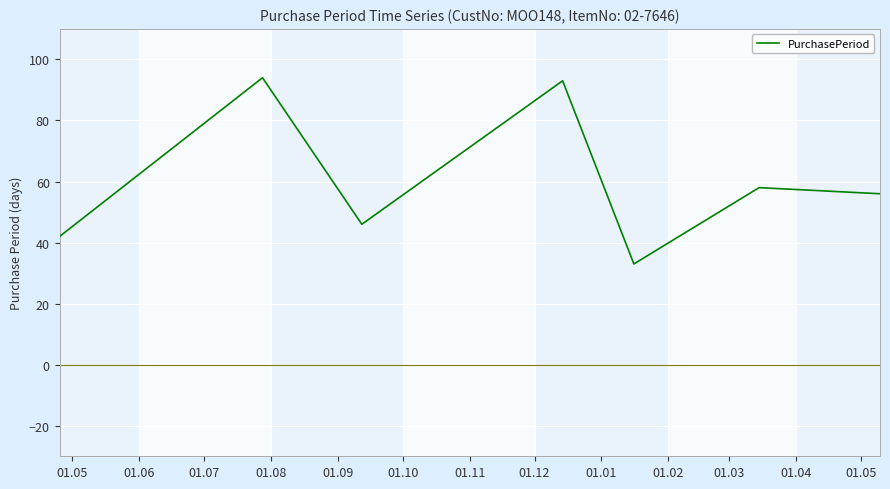

How many categories are shown in the chart?

7